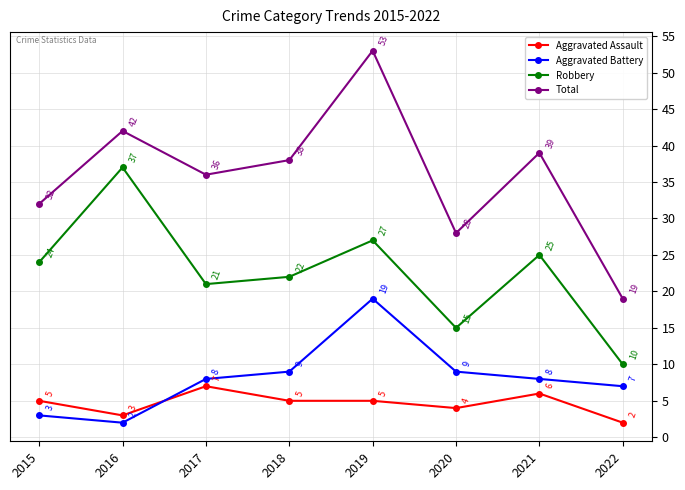

Is this an area chart (filled region under the line)?

No